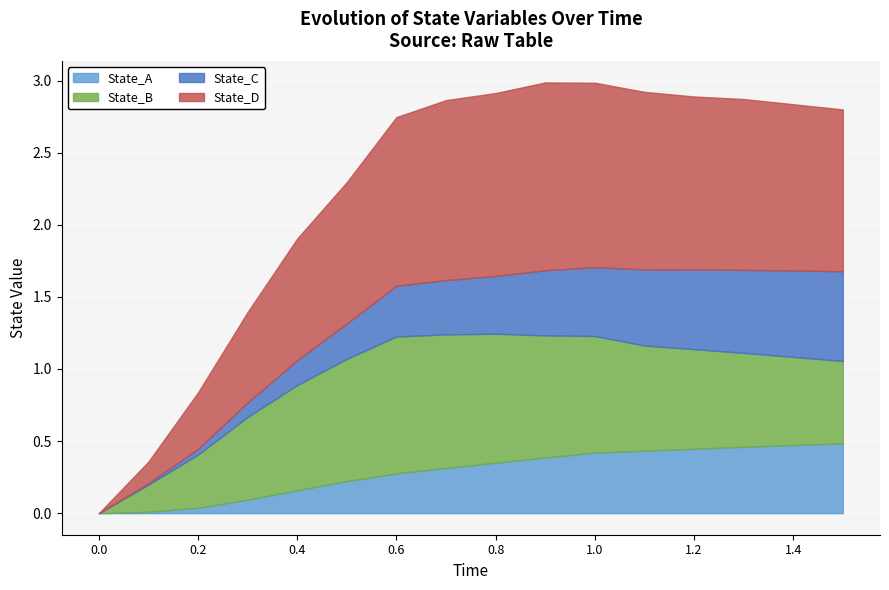

Which series has the largest total across all categories?

State_D